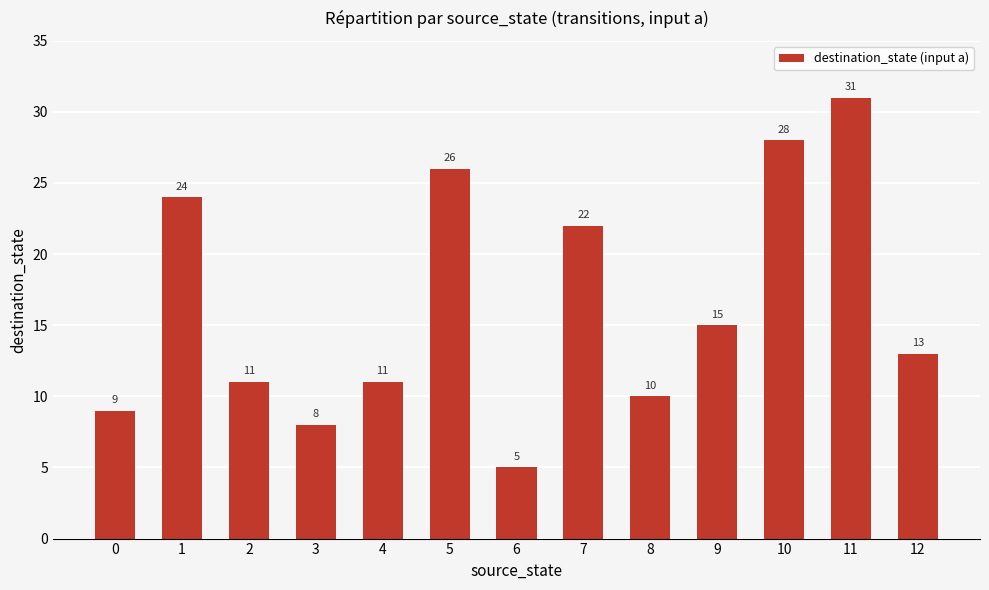

What is the greatest value displayed?

31